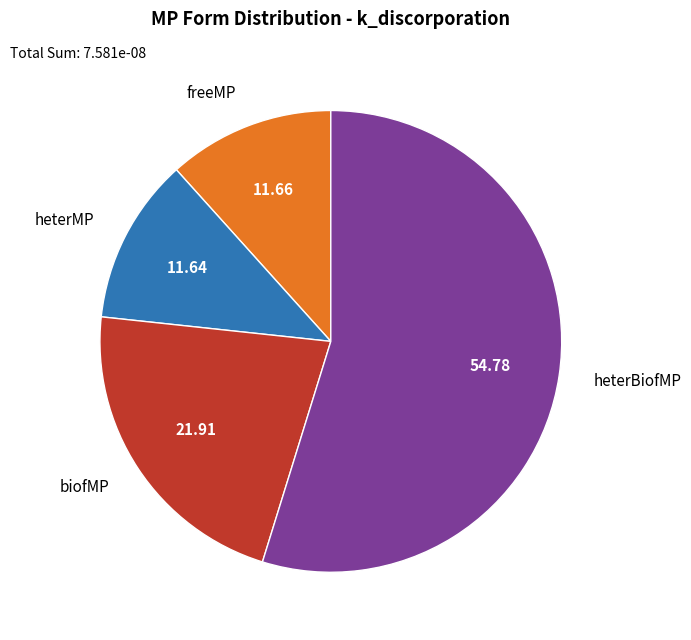

True or false: heterMP accounts for 21% of the total.

False